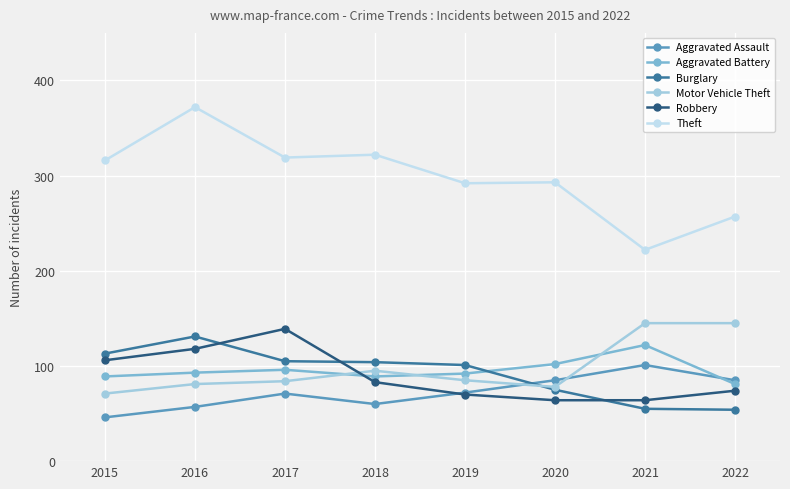

Read the Aggravated Assault value at 2018, to the nearest 5.

60